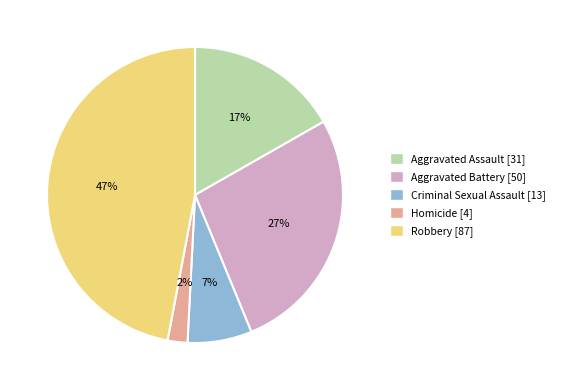

Count the number of slices in the pie.

5